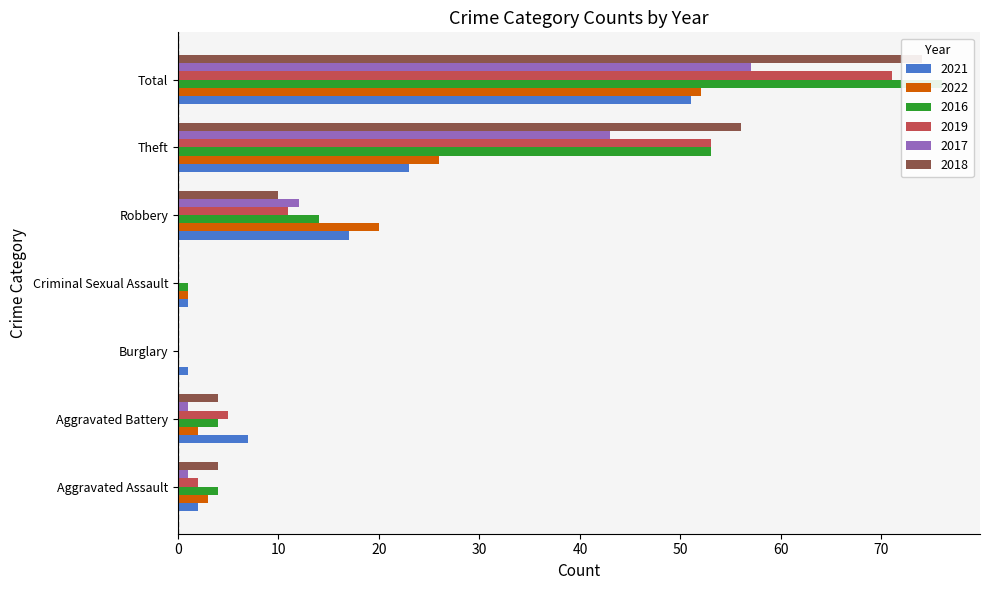

How many series are shown in this chart?

6